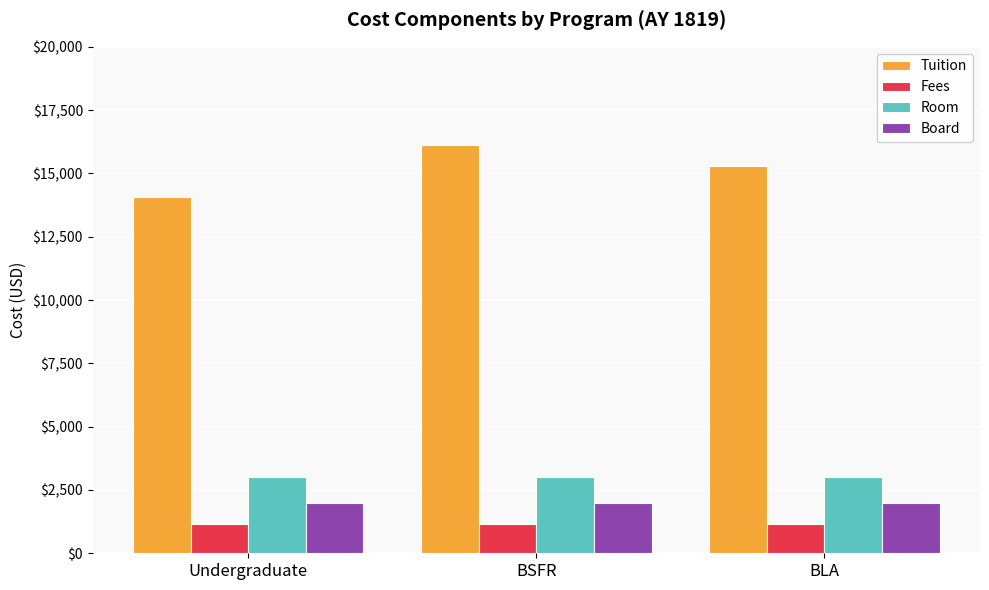

What is the spread (max minus min) of values at Undergraduate?

12924